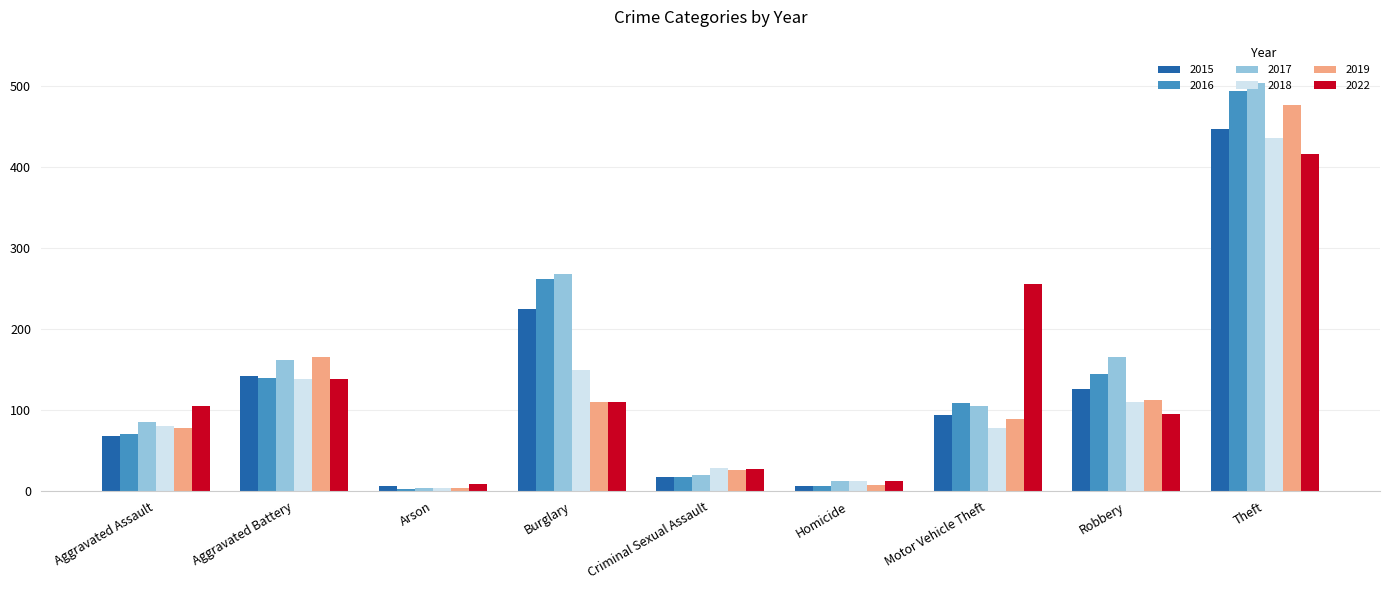

Which series has the widest spread of values?

2017